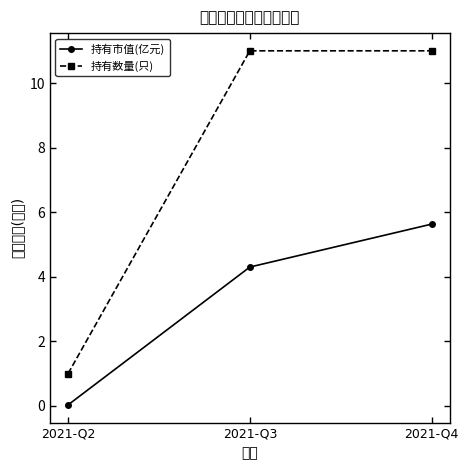

At which label is 持有数量(只) closest to 6?

2021-Q2